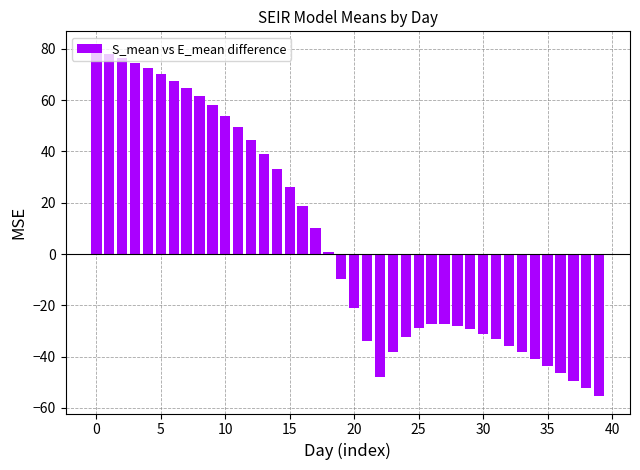

What is the sum of all values?

227.9